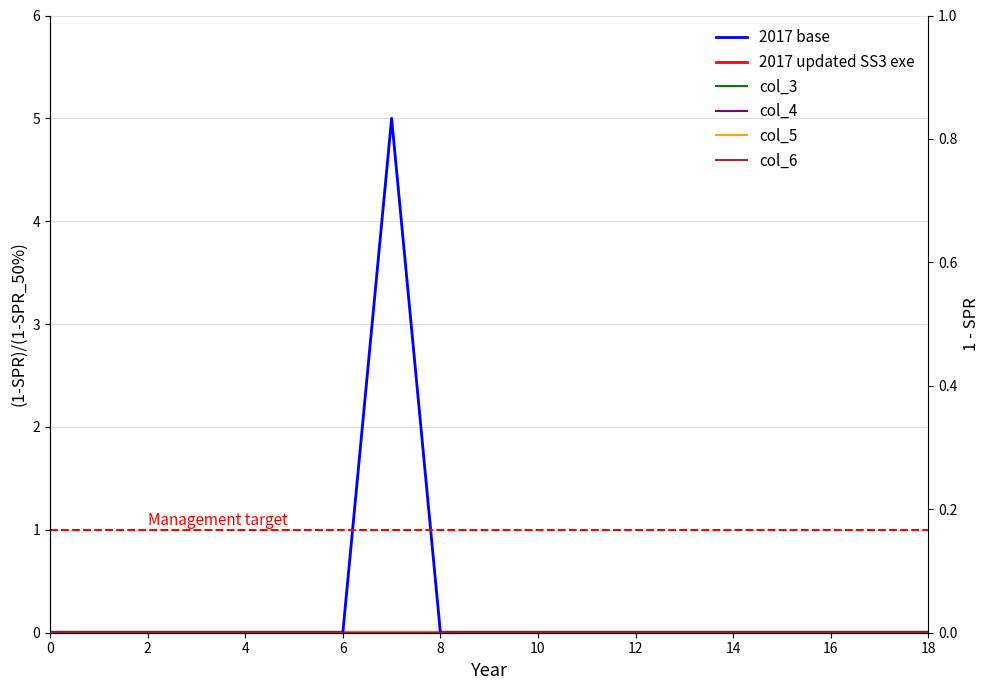

Which has a higher value, 10 or 6?

10